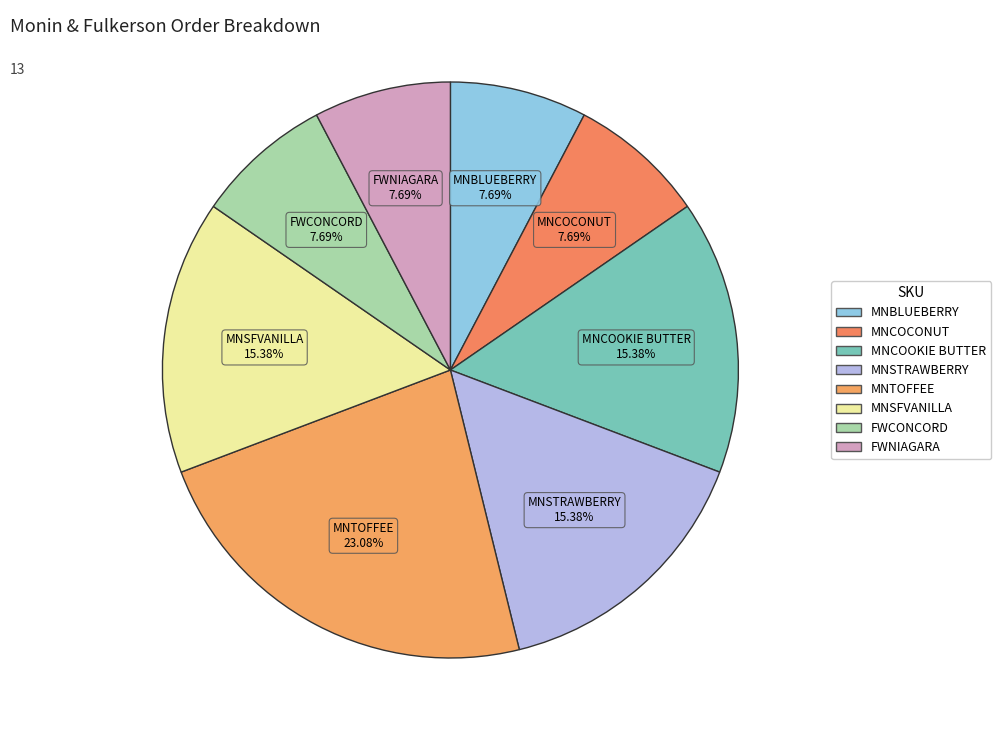

To the nearest percent, what portion does FWNIAGARA represent?

8%